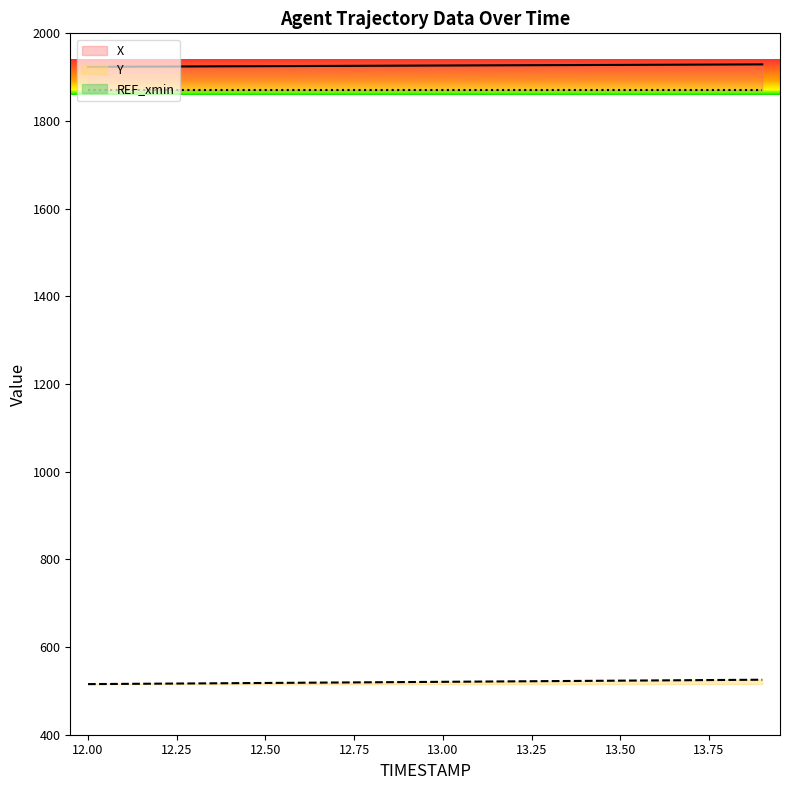

Is the value of X at 13.8 greater than the value of Y at 13.0?

Yes